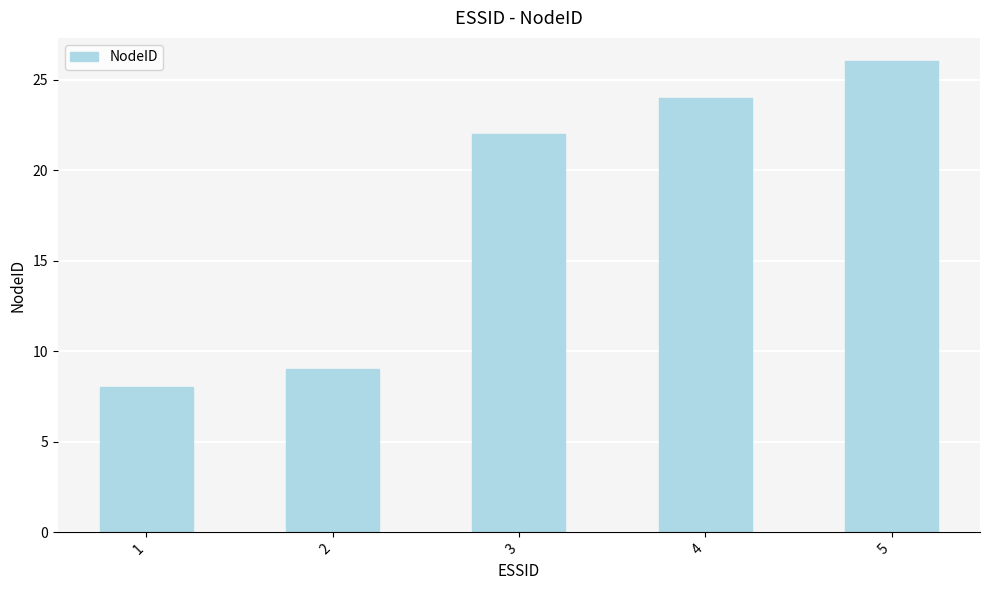

Does the chart contain stacked bars?

No